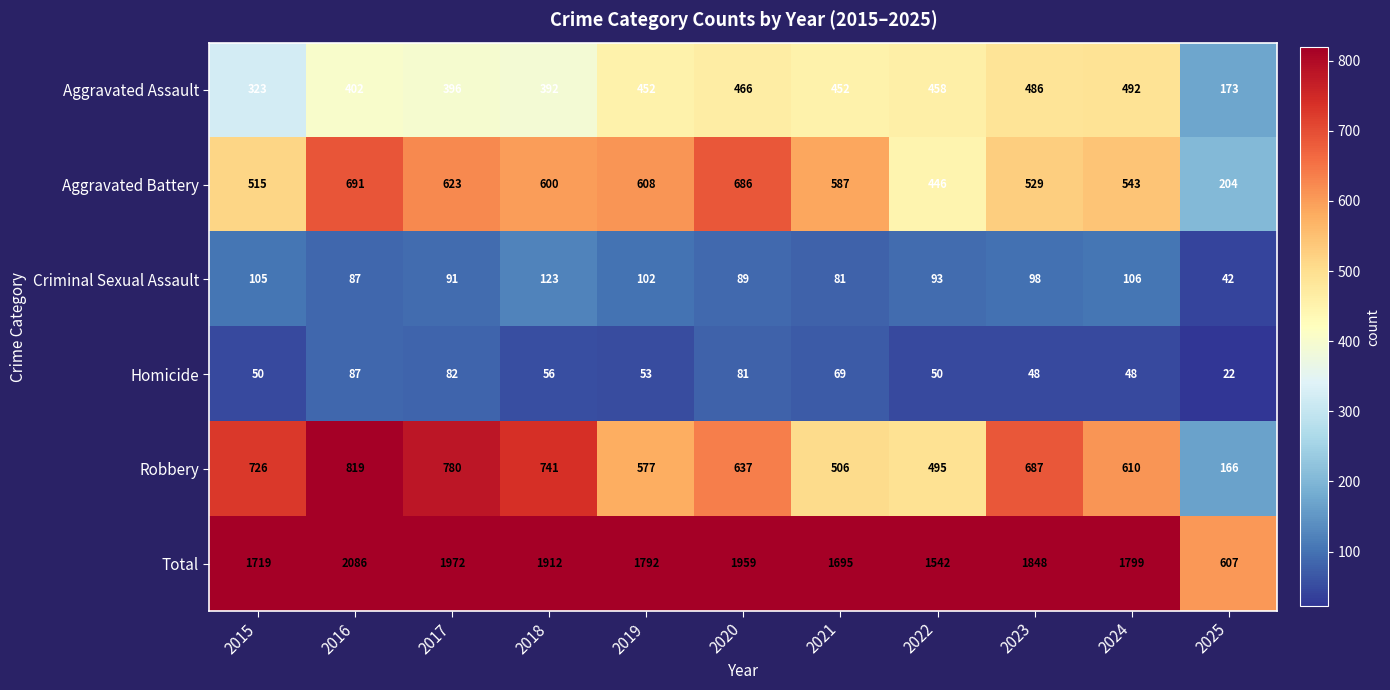

At which label does Total first exceed 1799?

2016